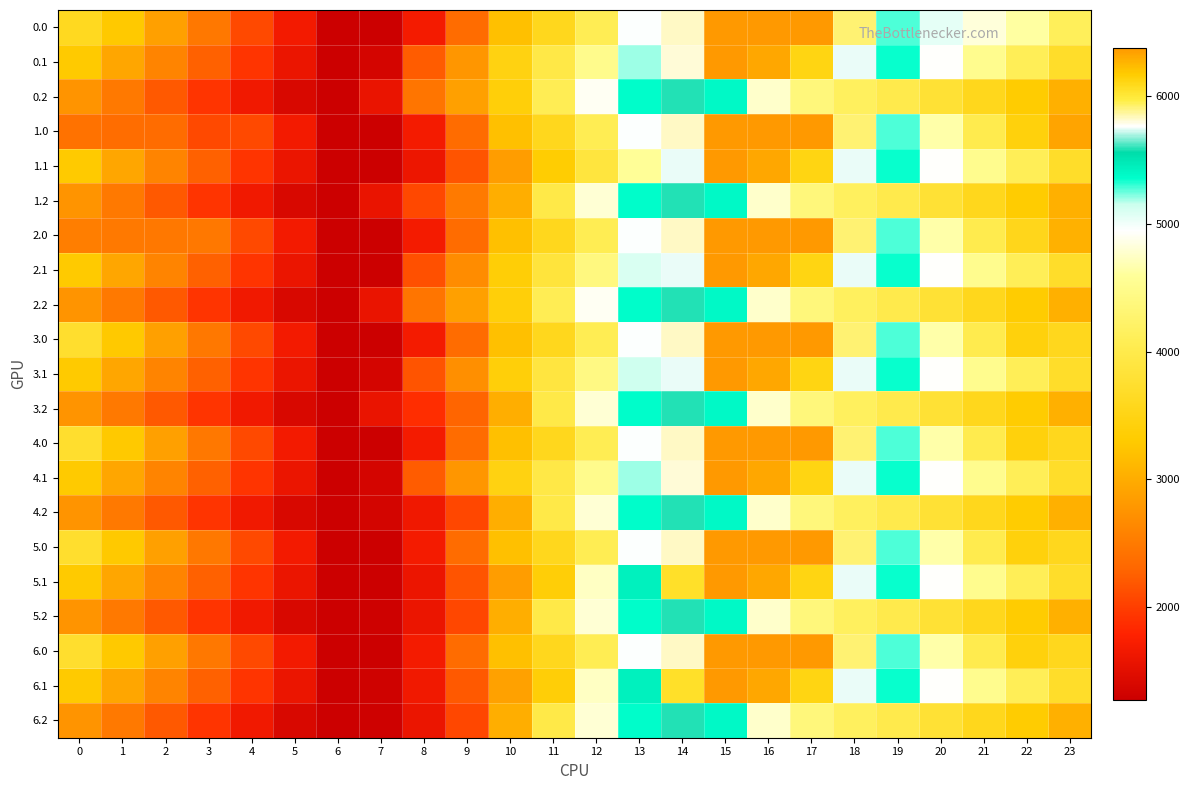

Between 1 and 17, which is larger?

17